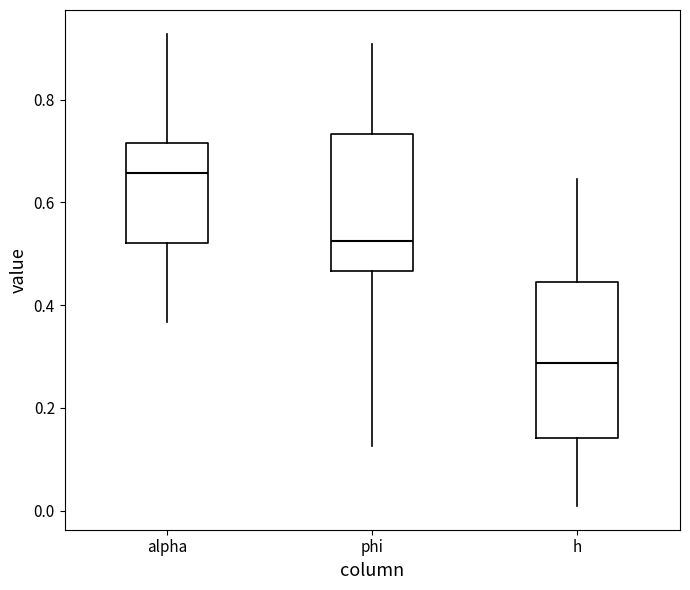

Reading left to right, read every box against the y-axis: the position of its median line, the range the box covers, and the ends of its whiskers. The values are not printed on the chart, so give them approximately, as read against the axis.

alpha: median 0.66, box 0.52 to 0.72, whiskers 0.36 to 0.92
phi: median 0.52, box 0.46 to 0.74, whiskers 0.12 to 0.90
h: median 0.28, box 0.14 to 0.44, whiskers 0.00 to 0.64